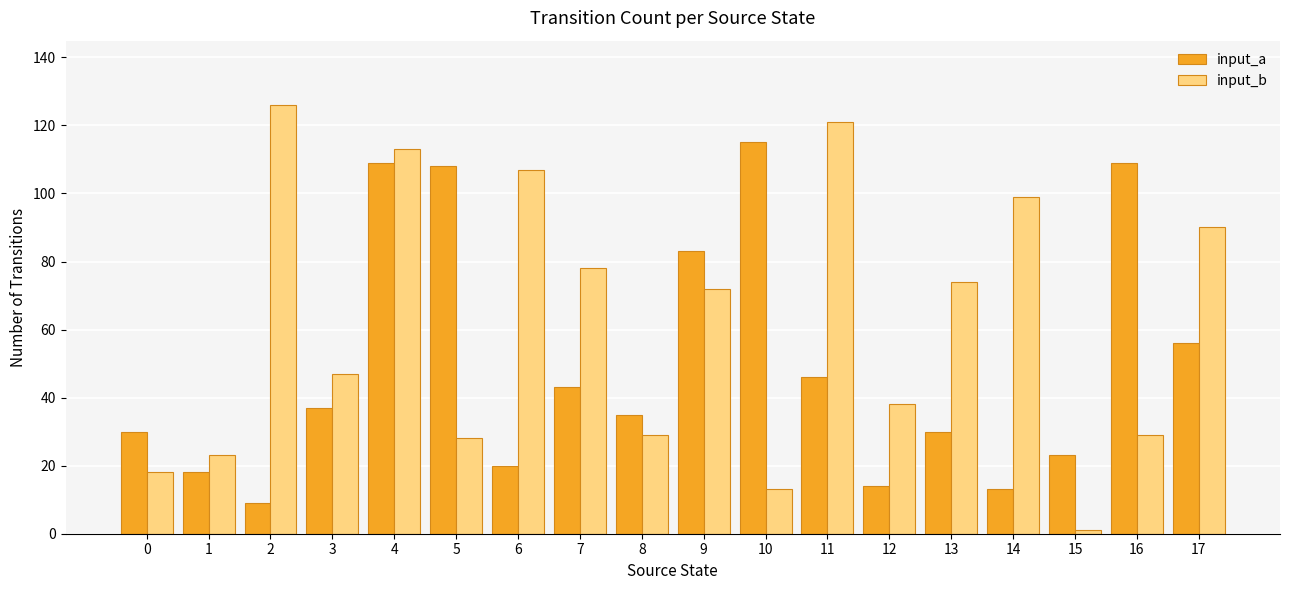

What are all the series names shown in the legend?

input_a, input_b